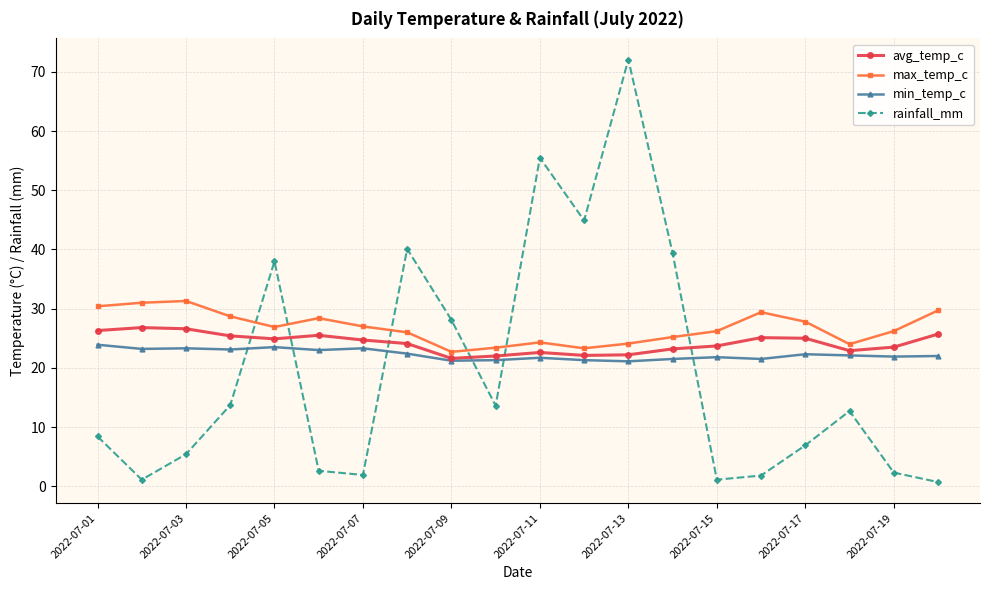

At how many categories does at least one series exceed 17?

20